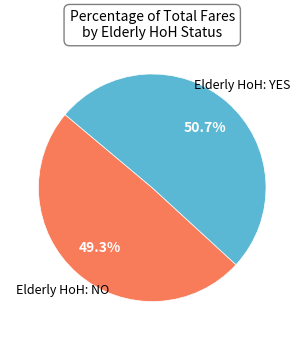

Which slice is the largest?

Elderly HoH: YES